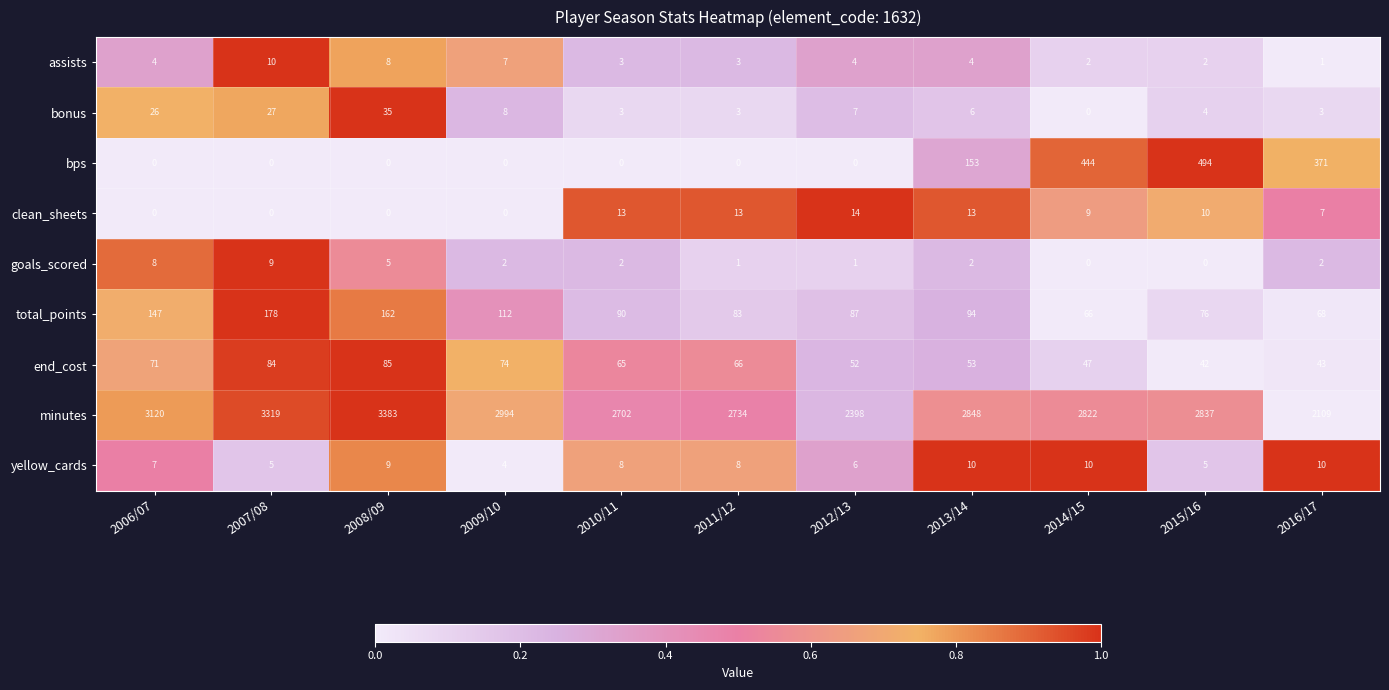

Which category has the lowest value in the bonus series?

2014/15